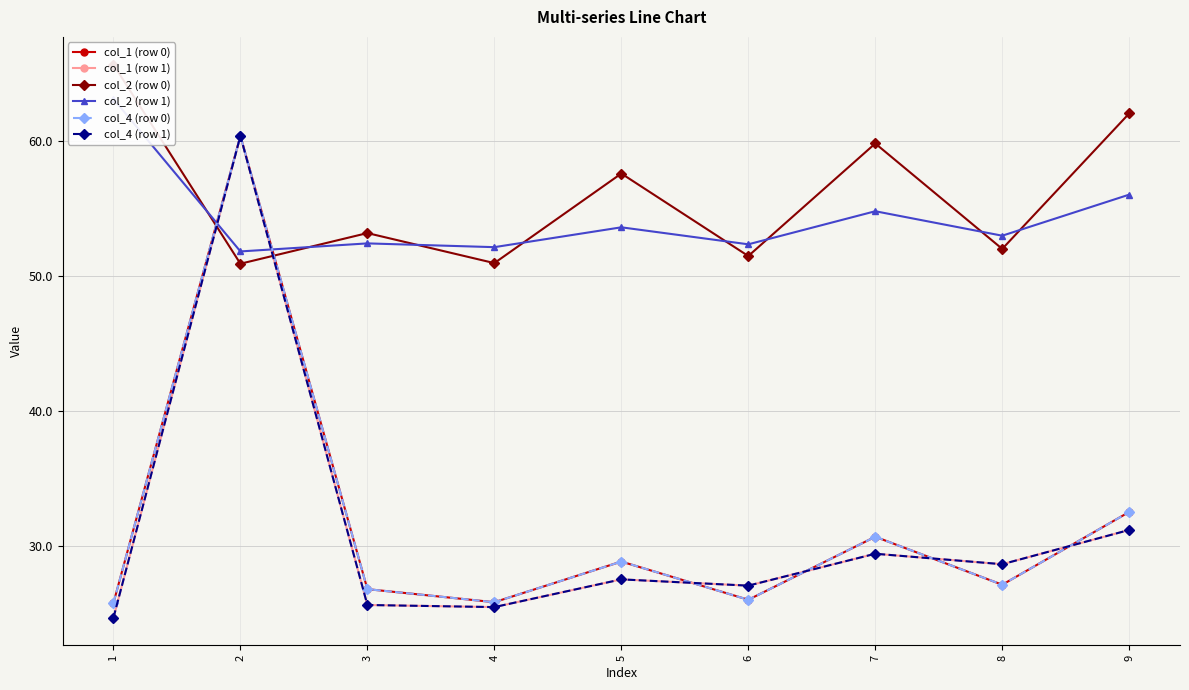

What is the difference between the maximum and minimum values in the col_1 (row 0) series?

34.6